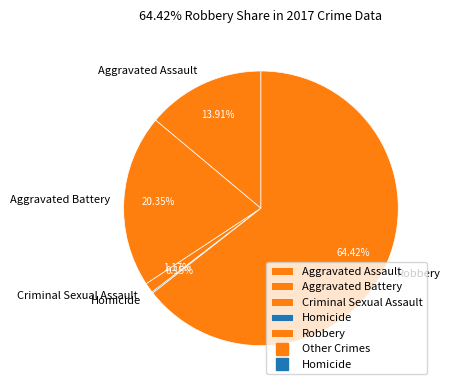

True or false: Criminal Sexual Assault accounts for 1% of the total.

True